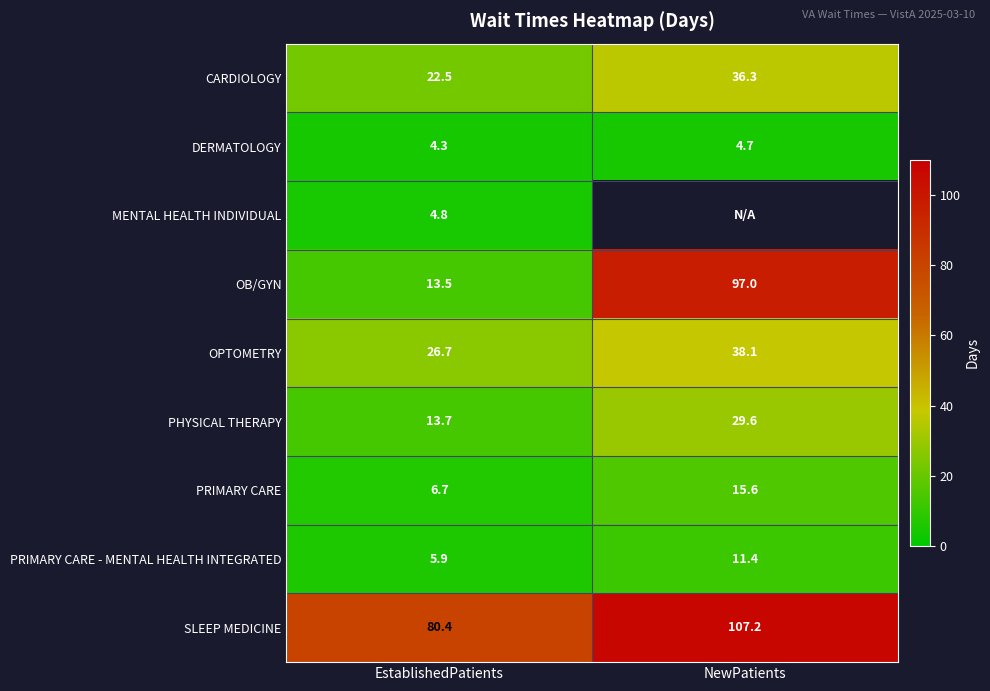

What is the spread (max minus min) of values at EstablishedPatients?

76.1